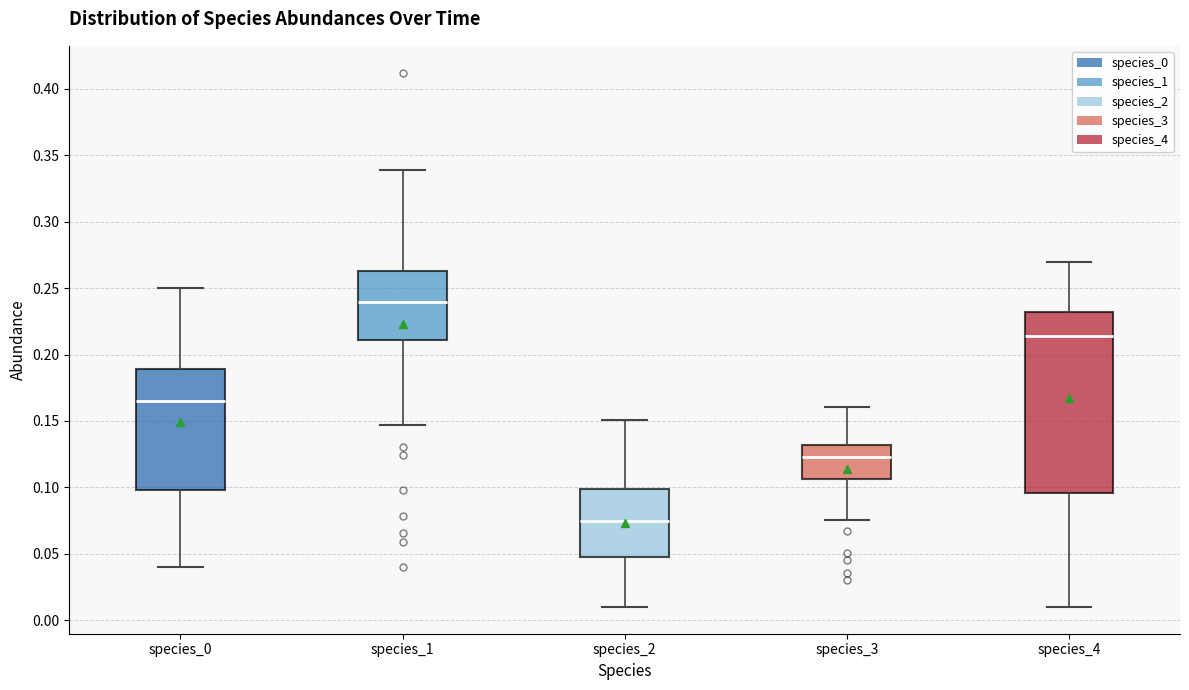

Reading left to right, transcribe this box plot: for each box, give where its median line is, the range the box spans, and where its two whiskers end, as read against the y-axis. The values are not printed on the chart, so give them approximately, as read against the axis.

species_0: median 0.165, box 0.100 to 0.190, whiskers 0.040 to 0.250
species_1: median 0.240, box 0.210 to 0.265, whiskers 0.145 to 0.340
species_2: median 0.075, box 0.050 to 0.100, whiskers 0.010 to 0.150
species_3: median 0.125, box 0.105 to 0.130, whiskers 0.075 to 0.160
species_4: median 0.215, box 0.095 to 0.230, whiskers 0.010 to 0.270